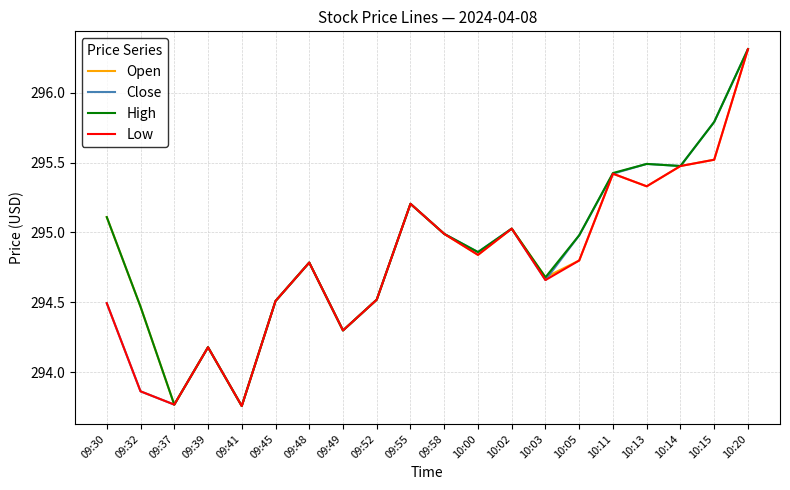

Is the value of Close at 09:52 greater than the value of High at 09:37?

Yes